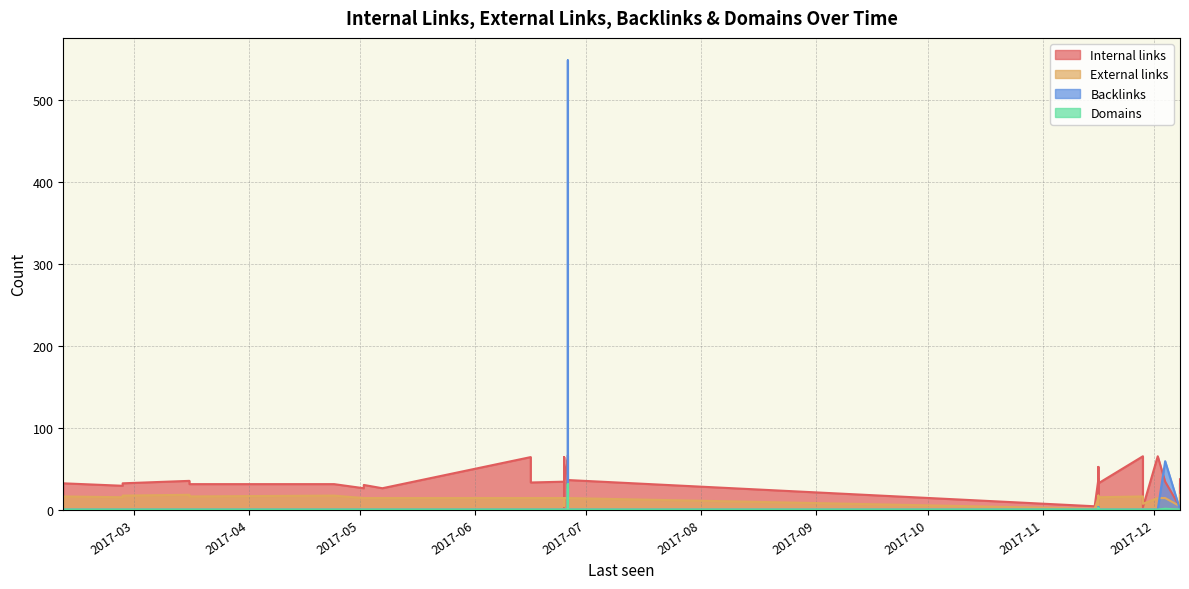

How many distinct data groups are displayed?

4